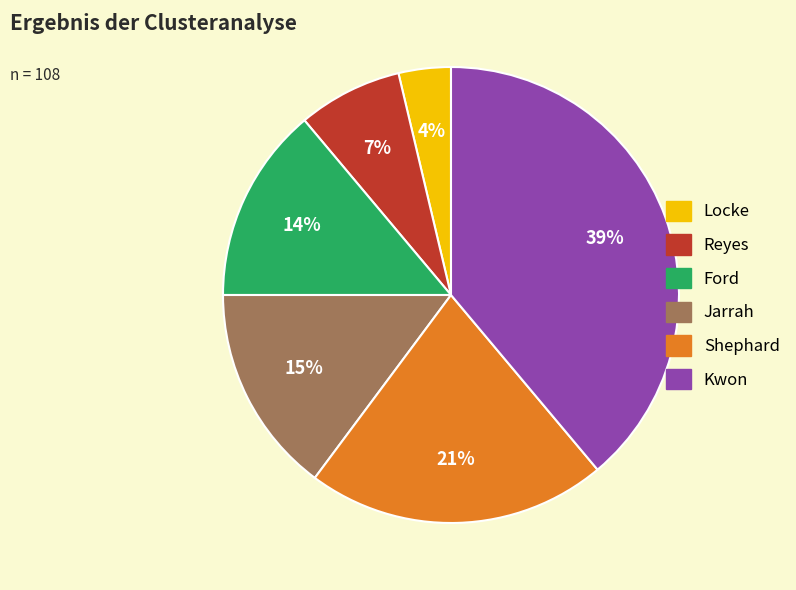

Rank the categories by value from lowest to highest.

Locke, Reyes, Ford, Jarrah, Shephard, Kwon